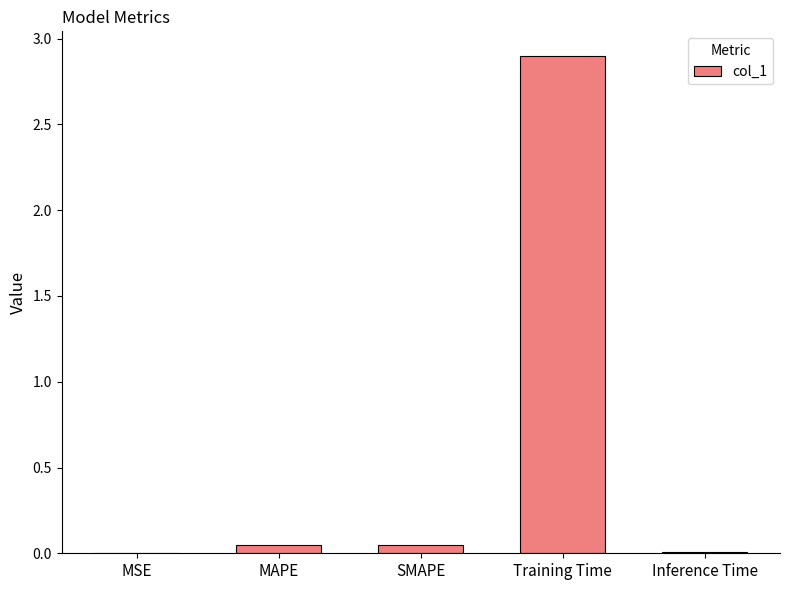

The value at MAPE is 0.0. True or false?

True